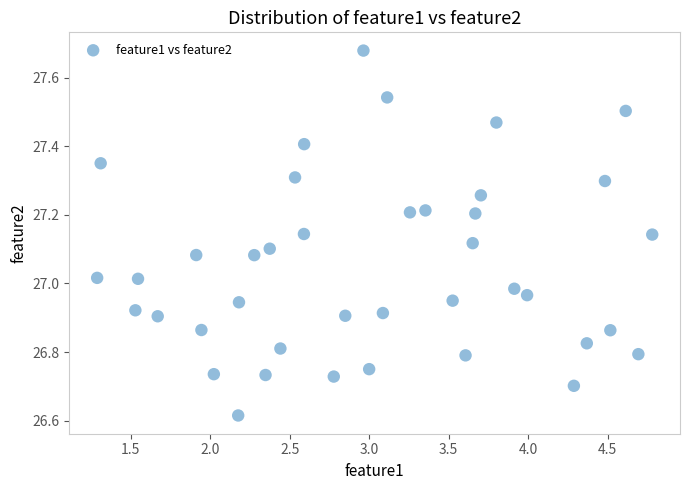

What is the range of X values (max minus min)?

3.5